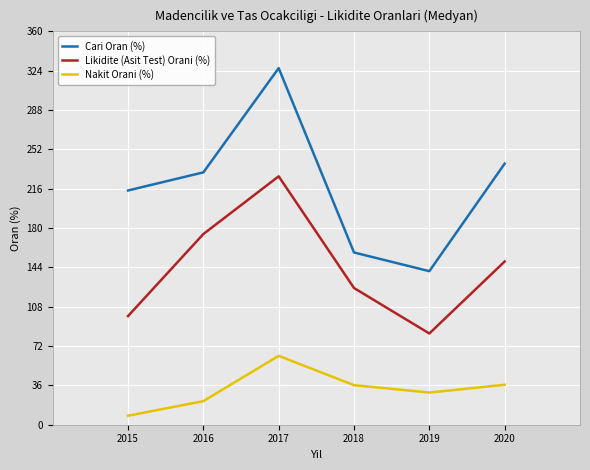

In Nakit Orani (%), how many points are higher than both neighbors (excluding endpoints)?

1